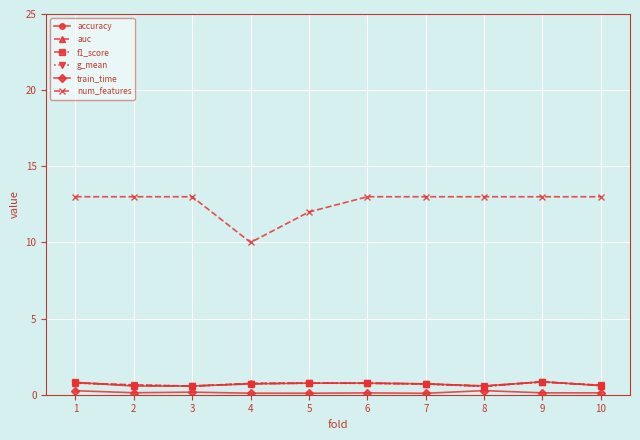

True or false: num_features and f1_score cross at least once.

False